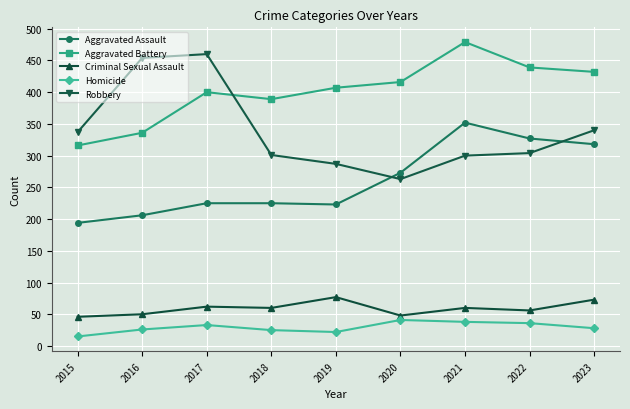

Between 2015 and 2022, which series saw the biggest shift?

Aggravated Assault